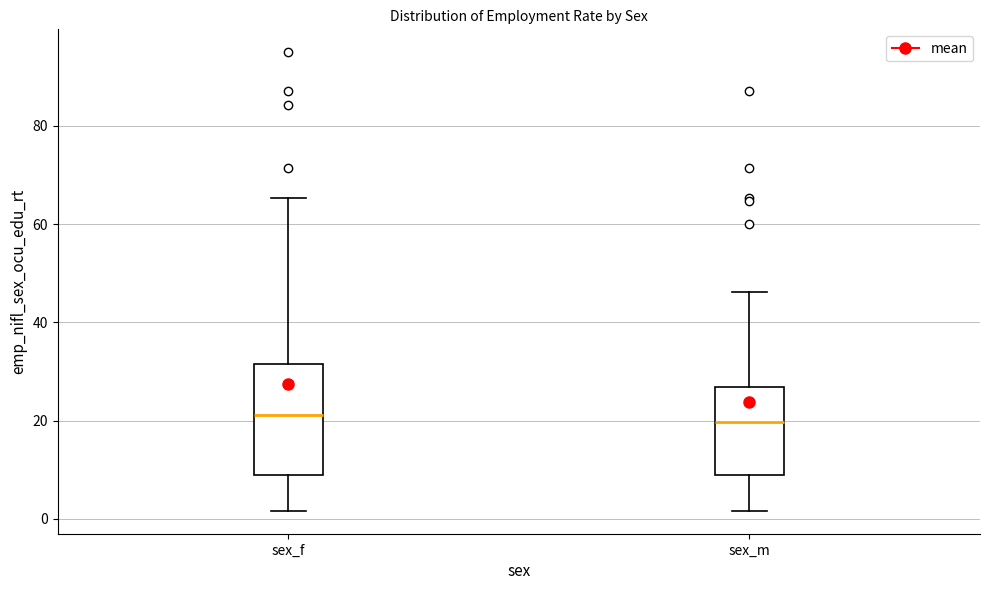

Reading left to right, transcribe this box plot: for each box, give where its median line is, the range the box spans, and where its two whiskers end, as read against the y-axis. The values are not printed on the chart, so give them approximately, as read against the axis.

sex_f: median 22, box 8 to 32, whiskers 2 to 66
sex_m: median 20, box 8 to 26, whiskers 2 to 46